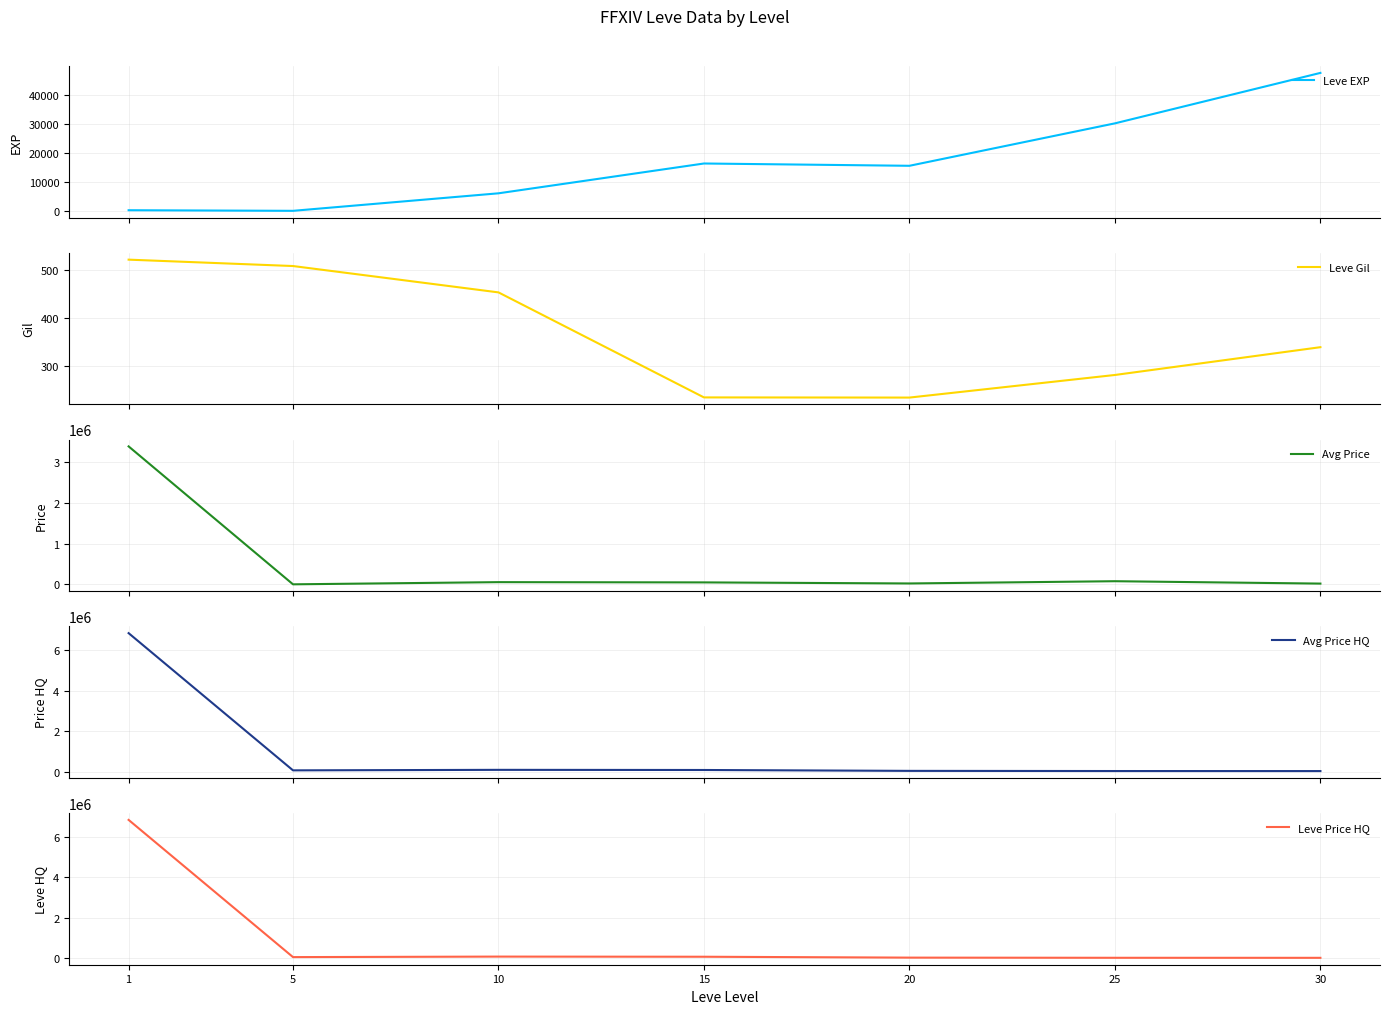

What is the value of the Leve EXP point at the 2nd from the left?

3.7